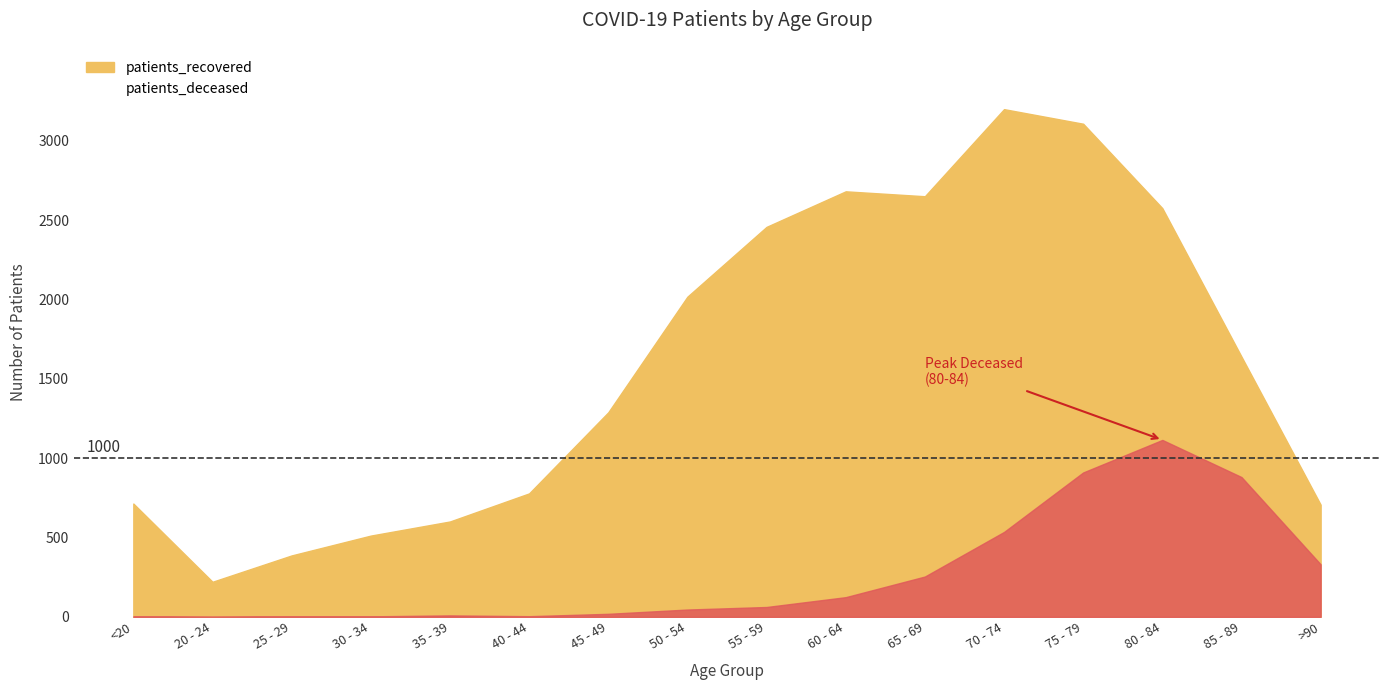

Does the chart display data point markers on the line(s)?

No